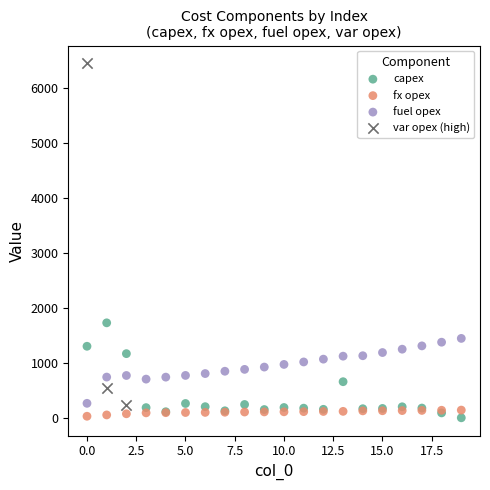

What are all the series names shown in the legend?

capex, fx opex, fuel opex, var opex (high)